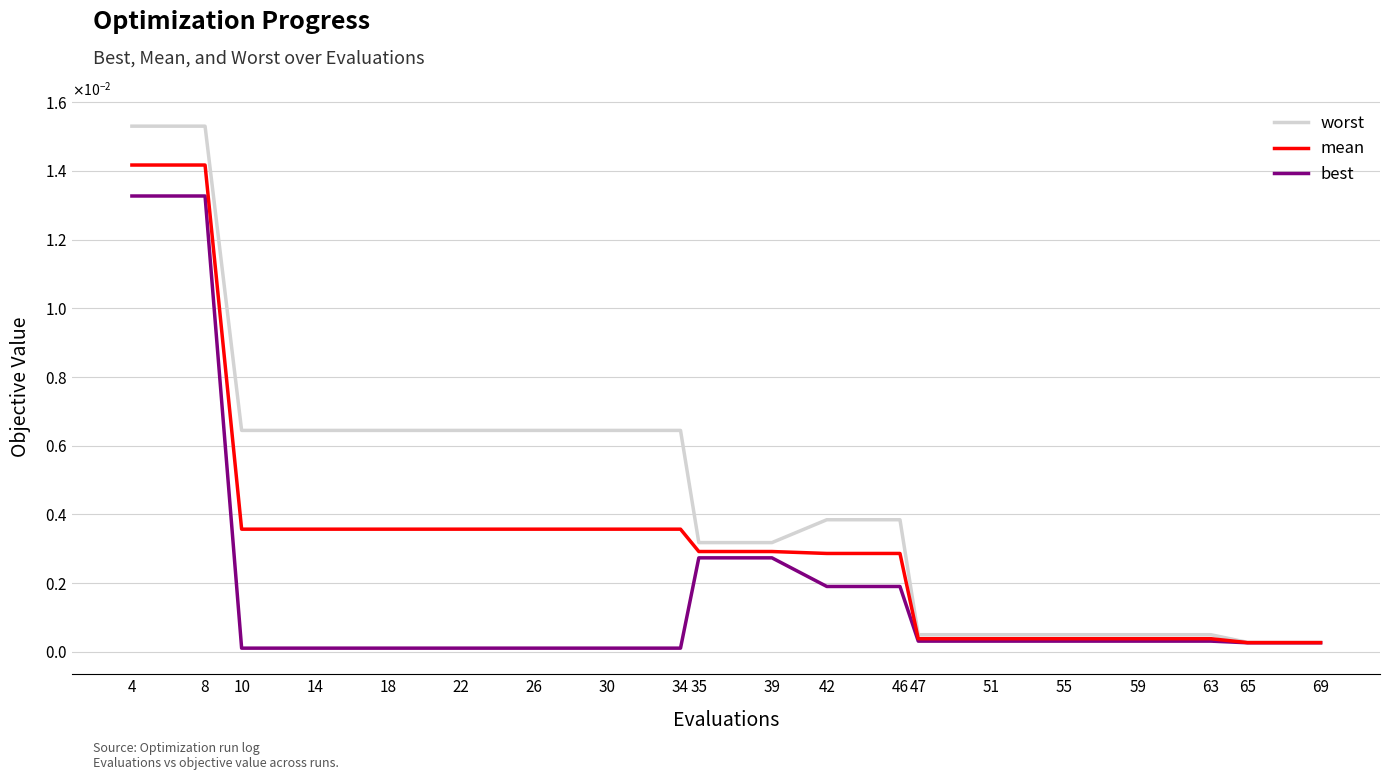

Does the chart display data point markers on the line(s)?

No